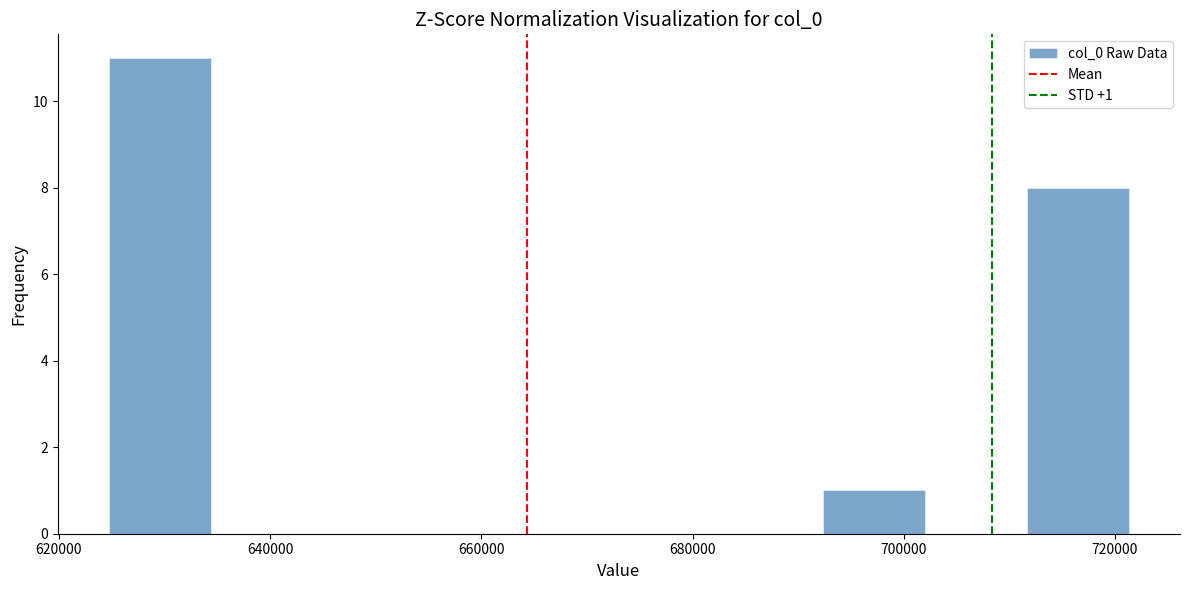

Over which range of the x-axis is the bar tallest?

624000 to 634000